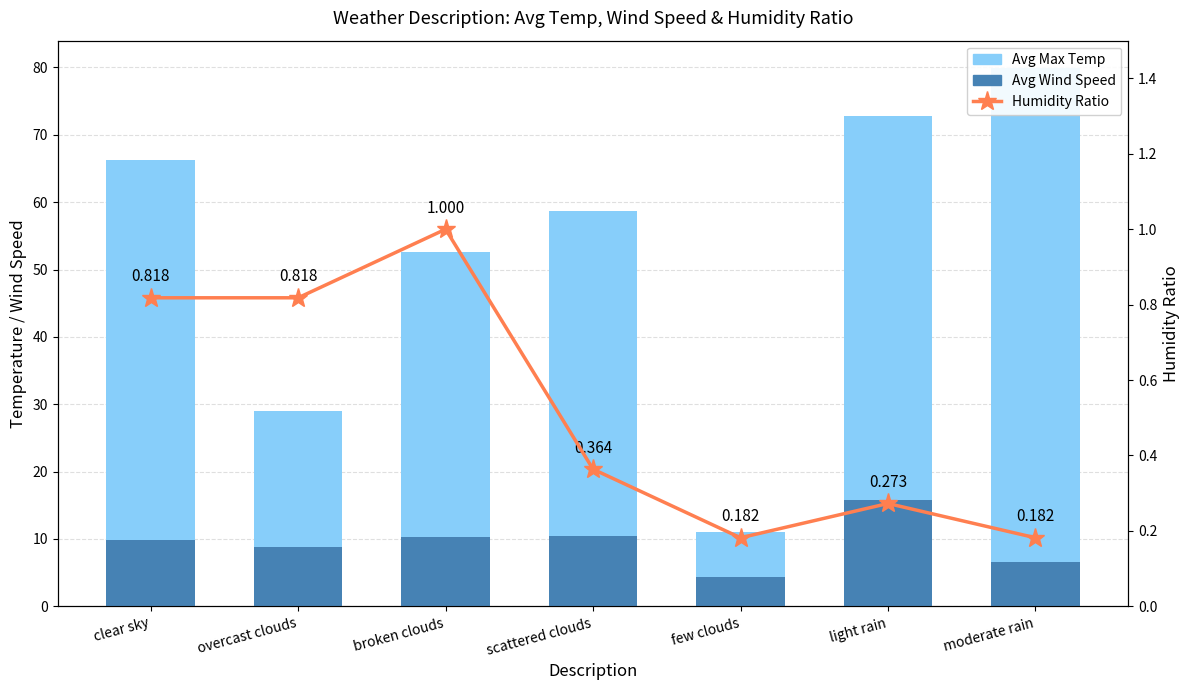

What position from the right is broken clouds?

5